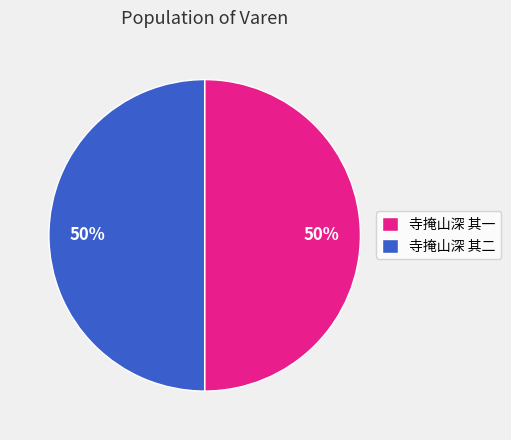

To the nearest percent, what percentage of the pie is 寺掩山深 其二?

50%